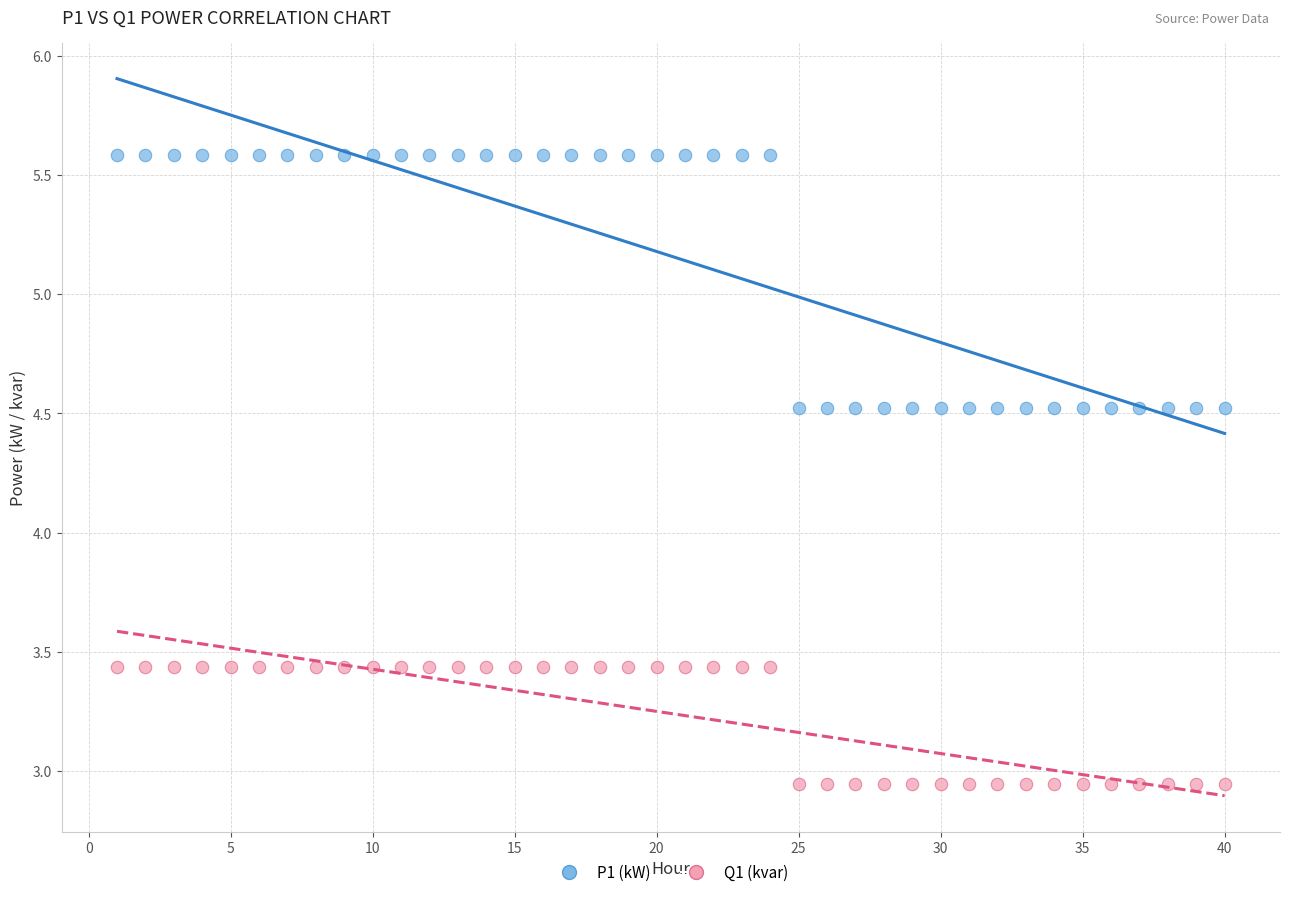

What are all the series names shown in the legend?

P1 (kW), Q1 (kvar)